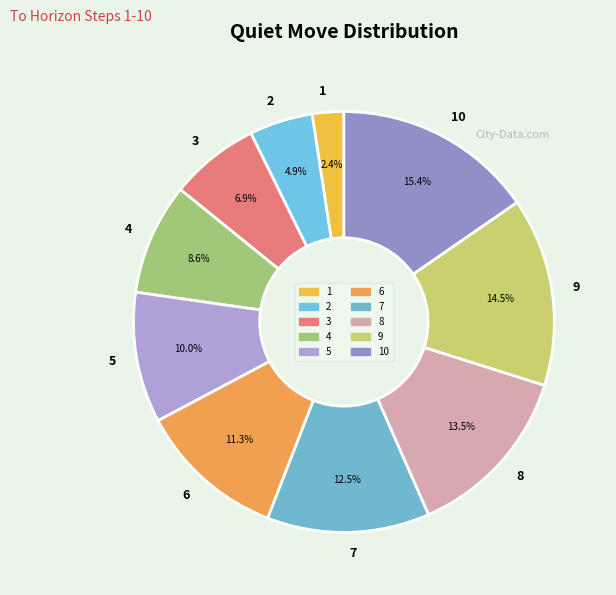

Combined, what portion of the pie is 7 and 3?

19.4%